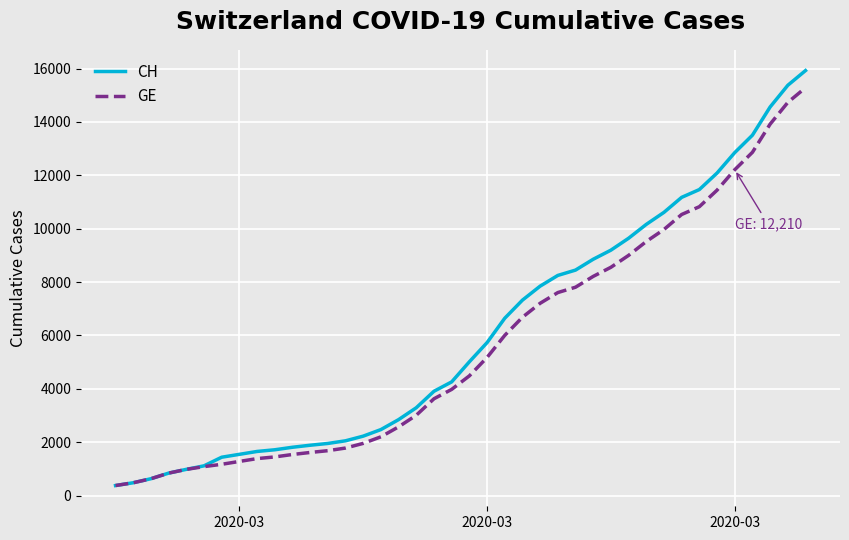

What is the difference between the maximum and minimum values in the CH series?

15551